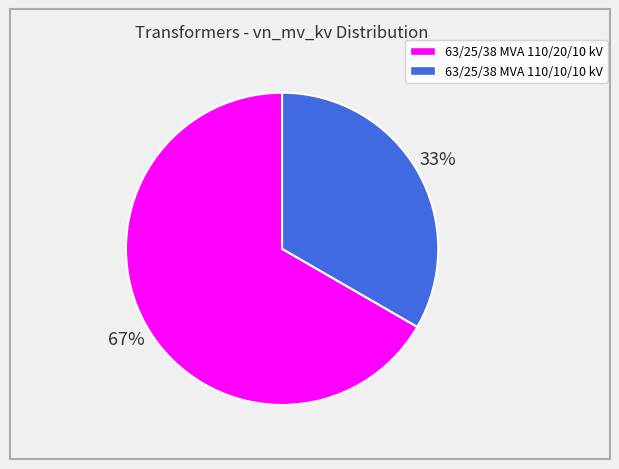

The 63/25/38 MVA 110/10/10 kV slice represents 47% of the pie. True or false?

False